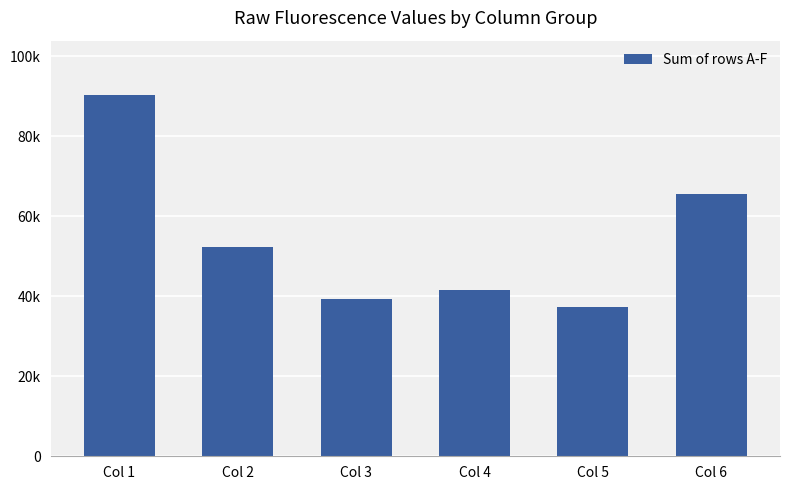

What is the difference between the maximum and minimum values?

53055